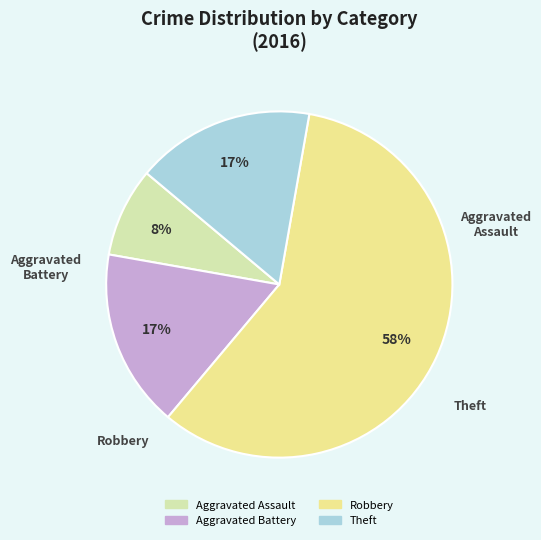

Which category has the smallest portion of the pie?

Aggravated Assault